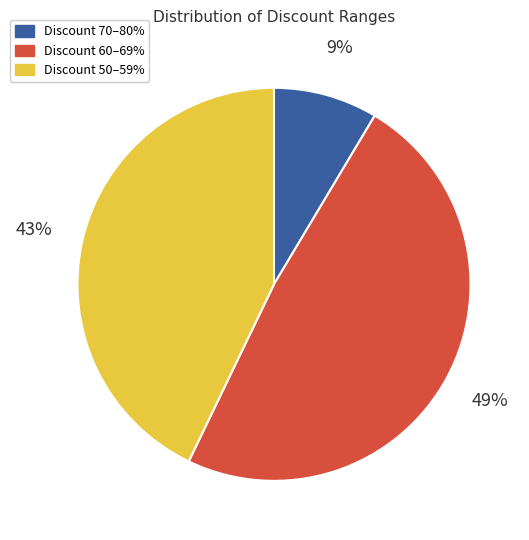

To the nearest percent, what is the average slice percentage?

33%